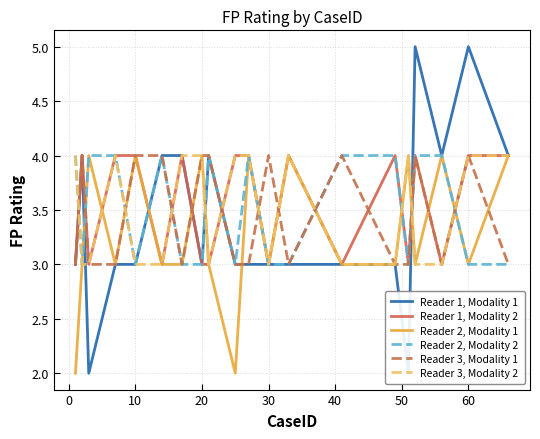

Reading left to right, transcribe all the data shown in this chart.

Reader 1, Modality 1: 3	4	2	3	3	4	4	3	4	3	3	3	3	3	3	2	5	4	5	4
Reader 1, Modality 2: 3	4	3	4	4	3	4	3	3	4	4	3	4	3	4	3	4	3	4	4
Reader 2, Modality 1: 2	3	4	3	4	3	3	4	3	2	4	3	4	3	3	4	3	4	3	4
Reader 2, Modality 2: 4	3	4	4	3	4	3	3	4	3	4	3	3	4	4	3	4	4	3	3
Reader 3, Modality 1: 3	4	3	3	4	4	3	4	4	3	3	4	3	4	3	3	4	3	4	3
Reader 3, Modality 2: 4	3	3	4	3	3	4	4	3	4	4	3	4	3	3	4	3	3	4	4